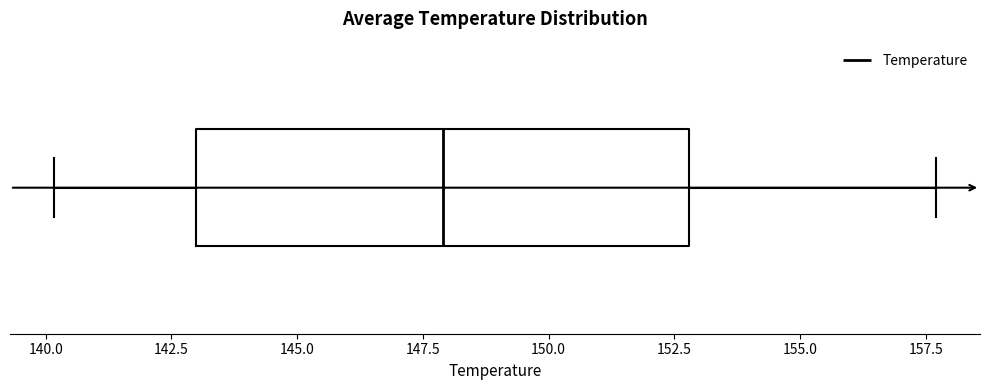

Transcribe this box plot: give where the median line is, the range the box spans, and where the two whiskers end, as read against the x-axis. The values are not printed on the chart, so give them approximately, as read against the axis.

median 148.0, box 143.0 to 153.0, whiskers 140.0 to 157.5